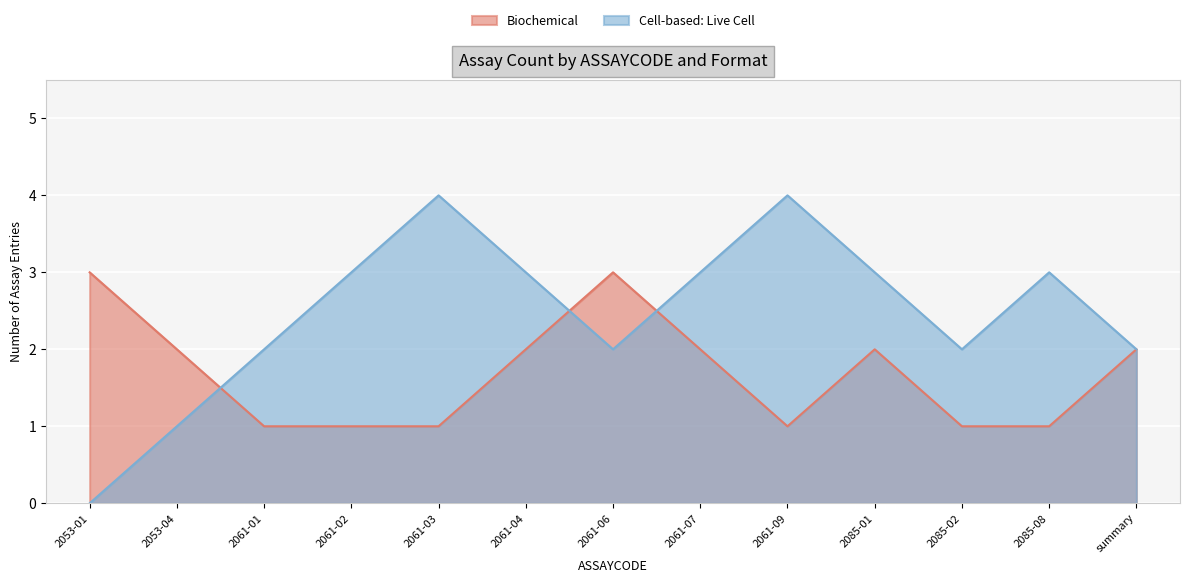

How many data points in Cell-based: Live Cell are above 3?

2